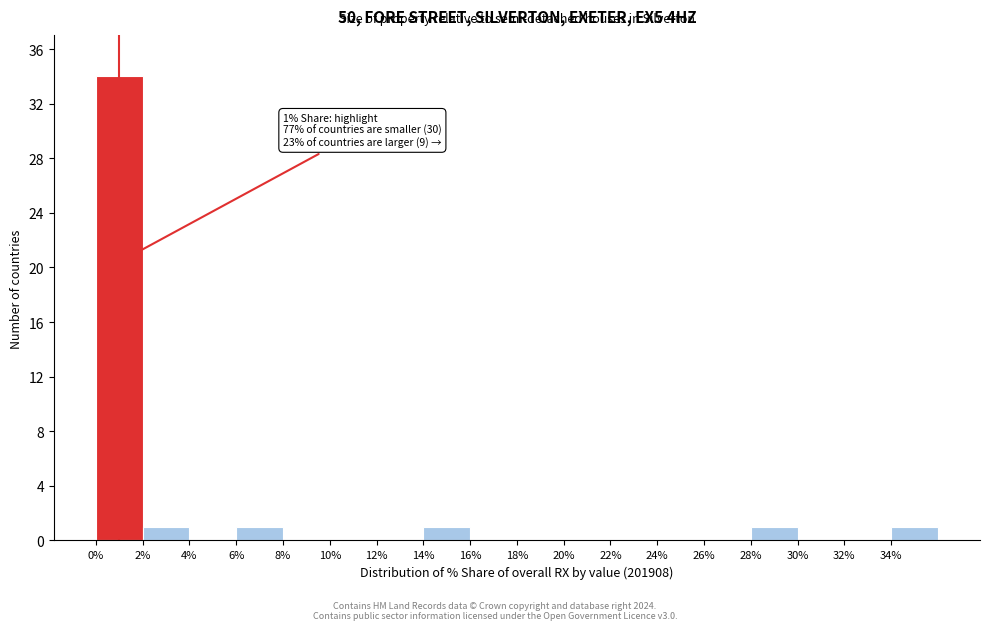

Which range on the x-axis has the tallest bar?

0 to 2